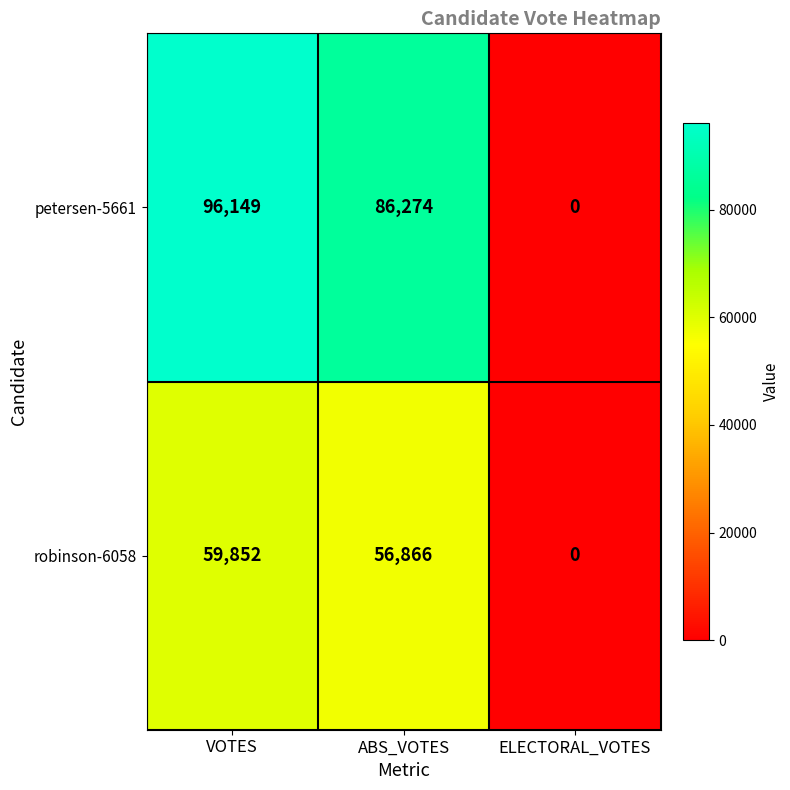

At VOTES, list the series in order from smallest to largest.

robinson-6058, petersen-5661